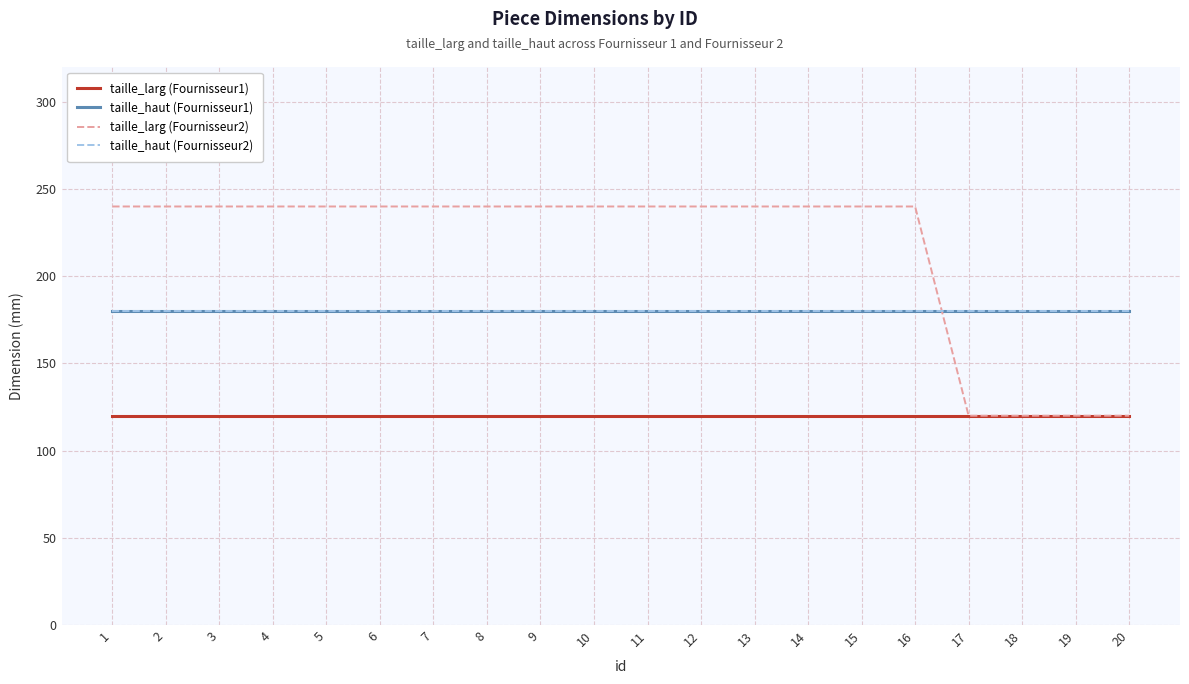

Does the chart have visible grid lines?

Yes